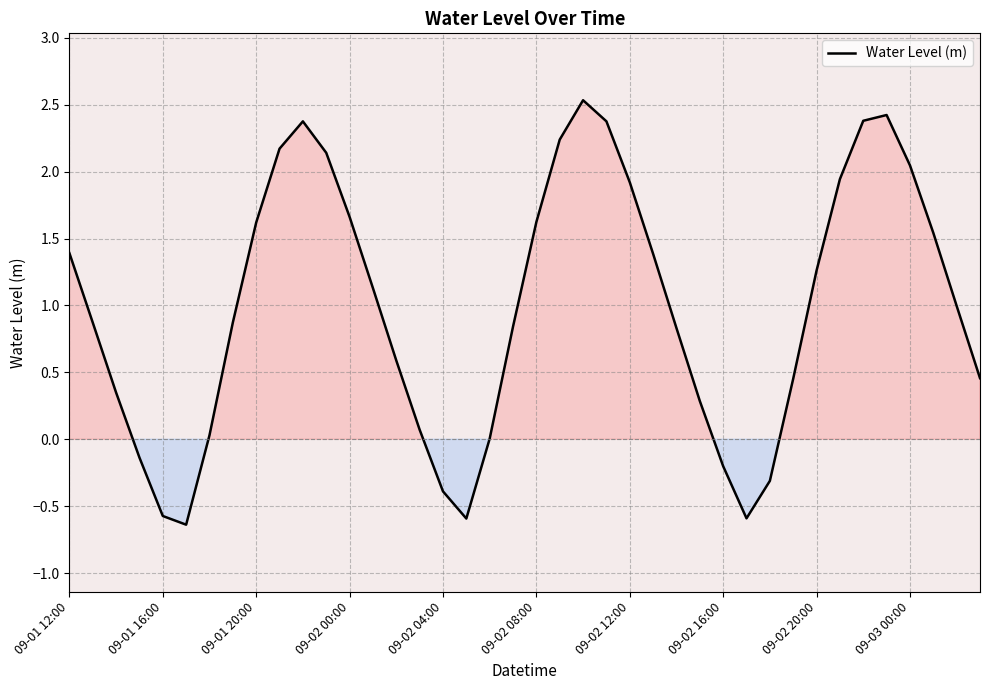

How many distinct data groups are displayed?

1